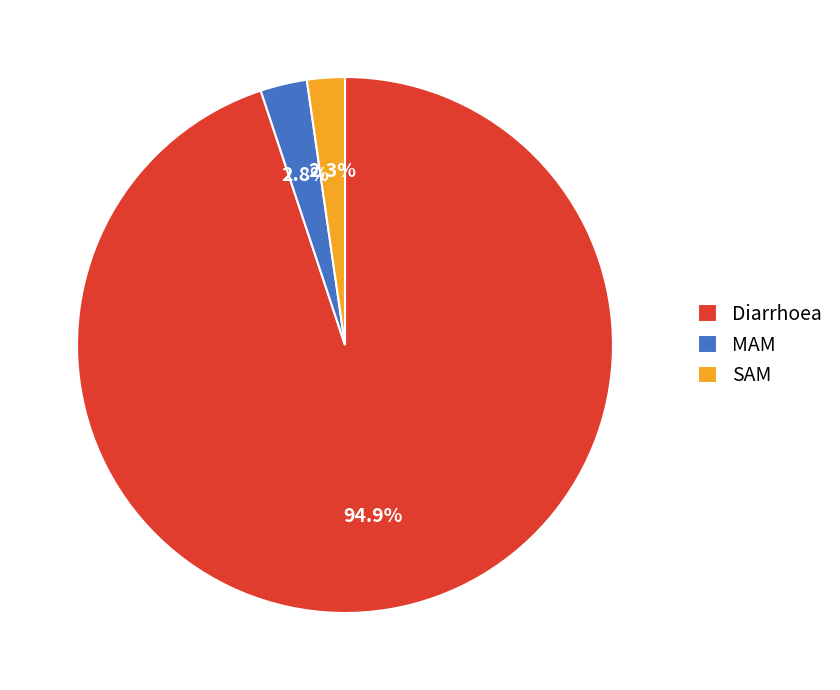

Rank the categories by value from highest to lowest.

Diarrhoea, MAM, SAM